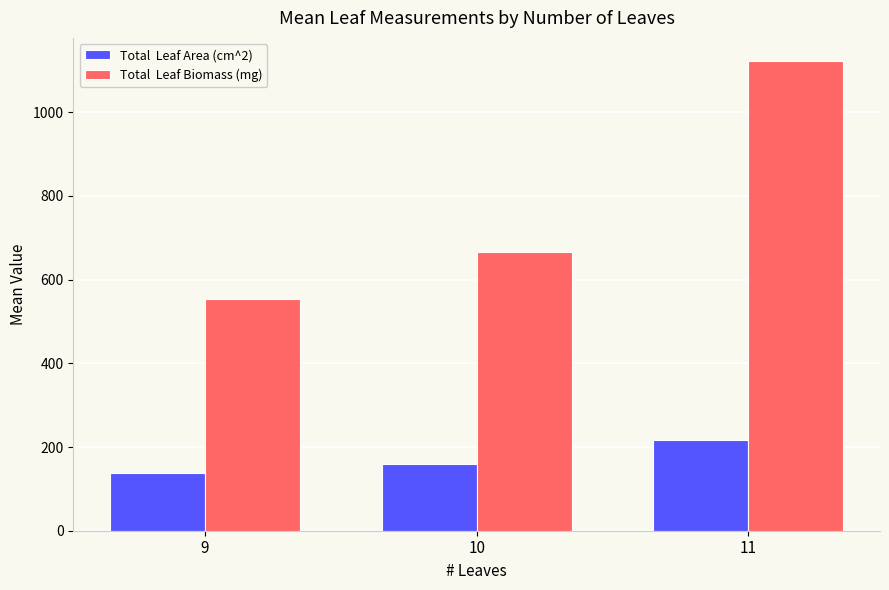

Which category has the lowest value across all series?

9